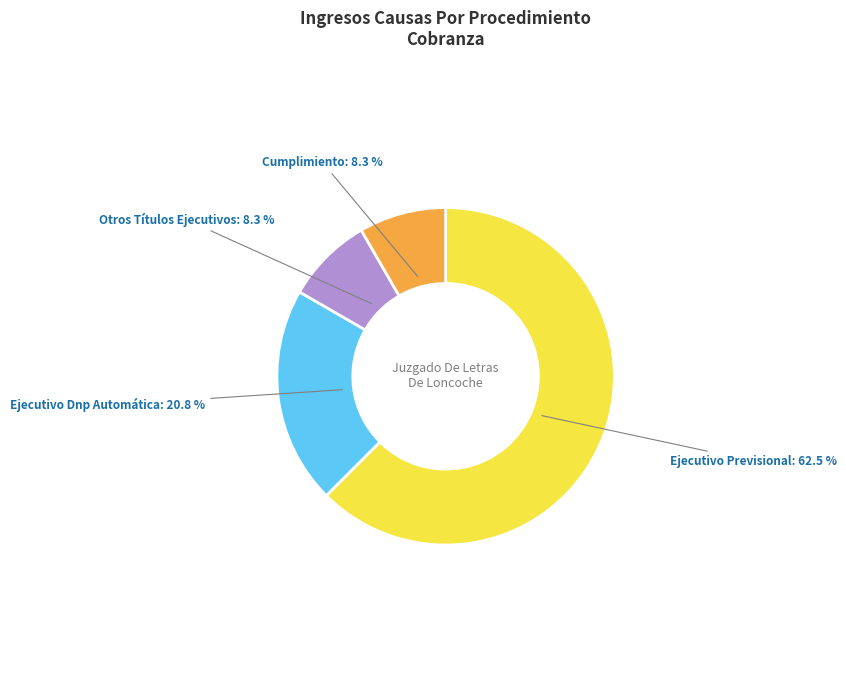

What is the ratio of the value at Ejecutivo Dnp Automática to the value at Ejecutivo Previsional?

0.3